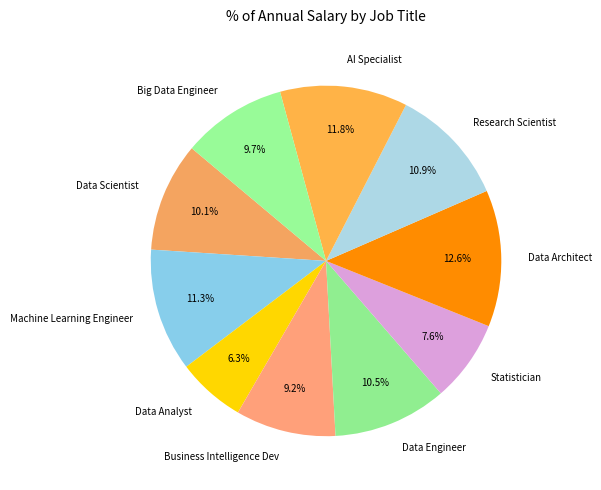

Is there a majority slice in this chart?

No